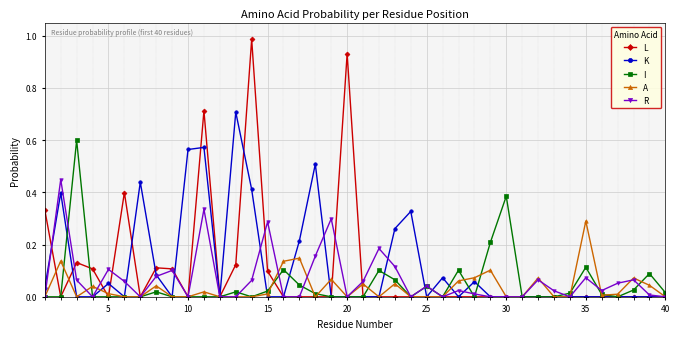

List the series in order of their peak value, lowest first.

A, R, I, K, L